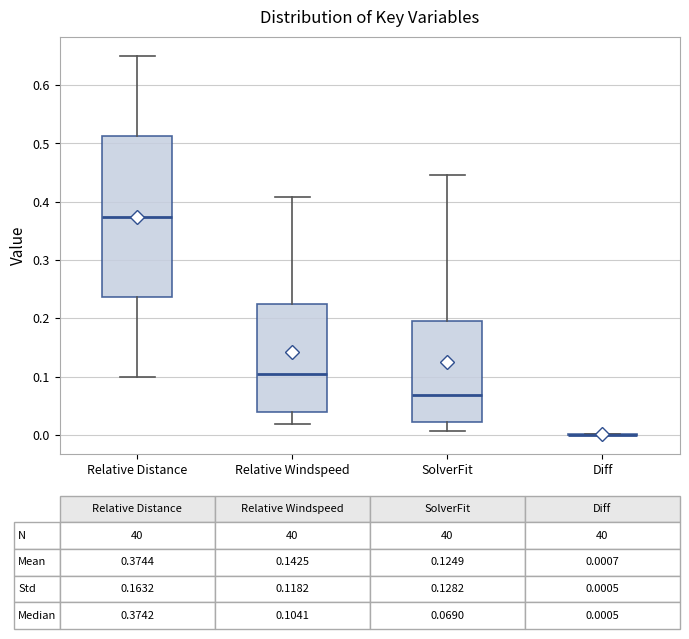

Comparing the boxes themselves (not the whiskers), which one is the tallest?

Relative Distance